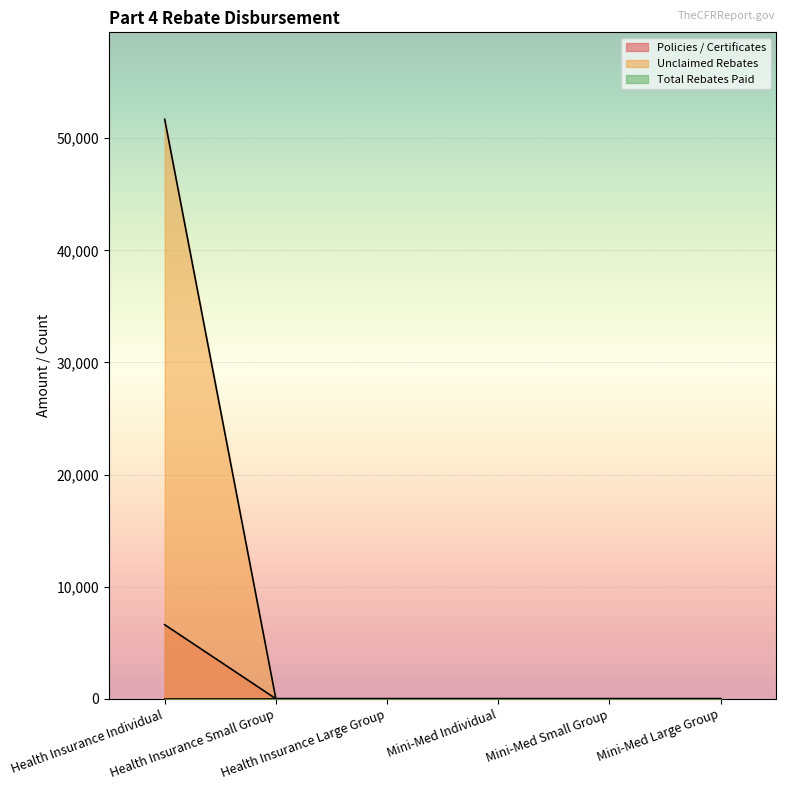

How many categories are shown in the chart?

6